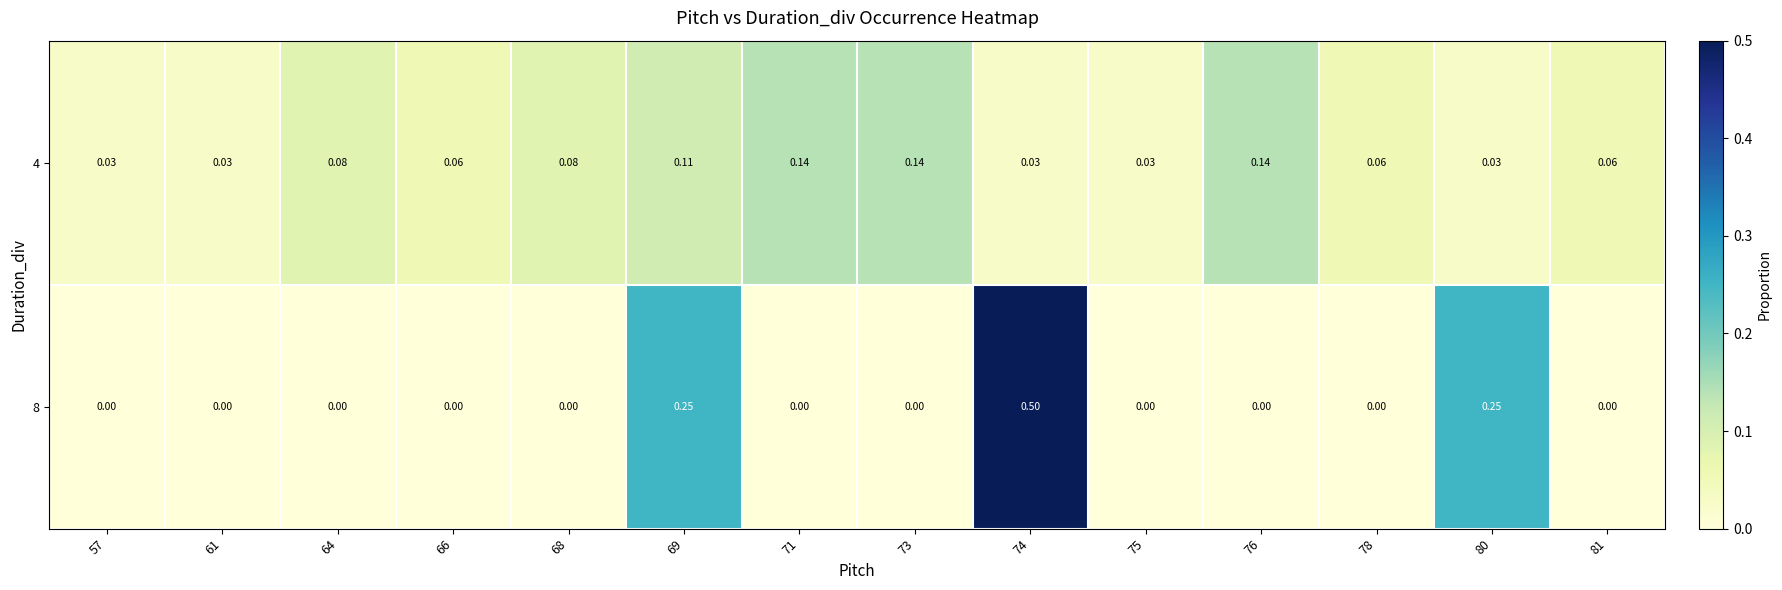

Is the value of 4 at 71 greater than the value of 8 at 64?

Yes